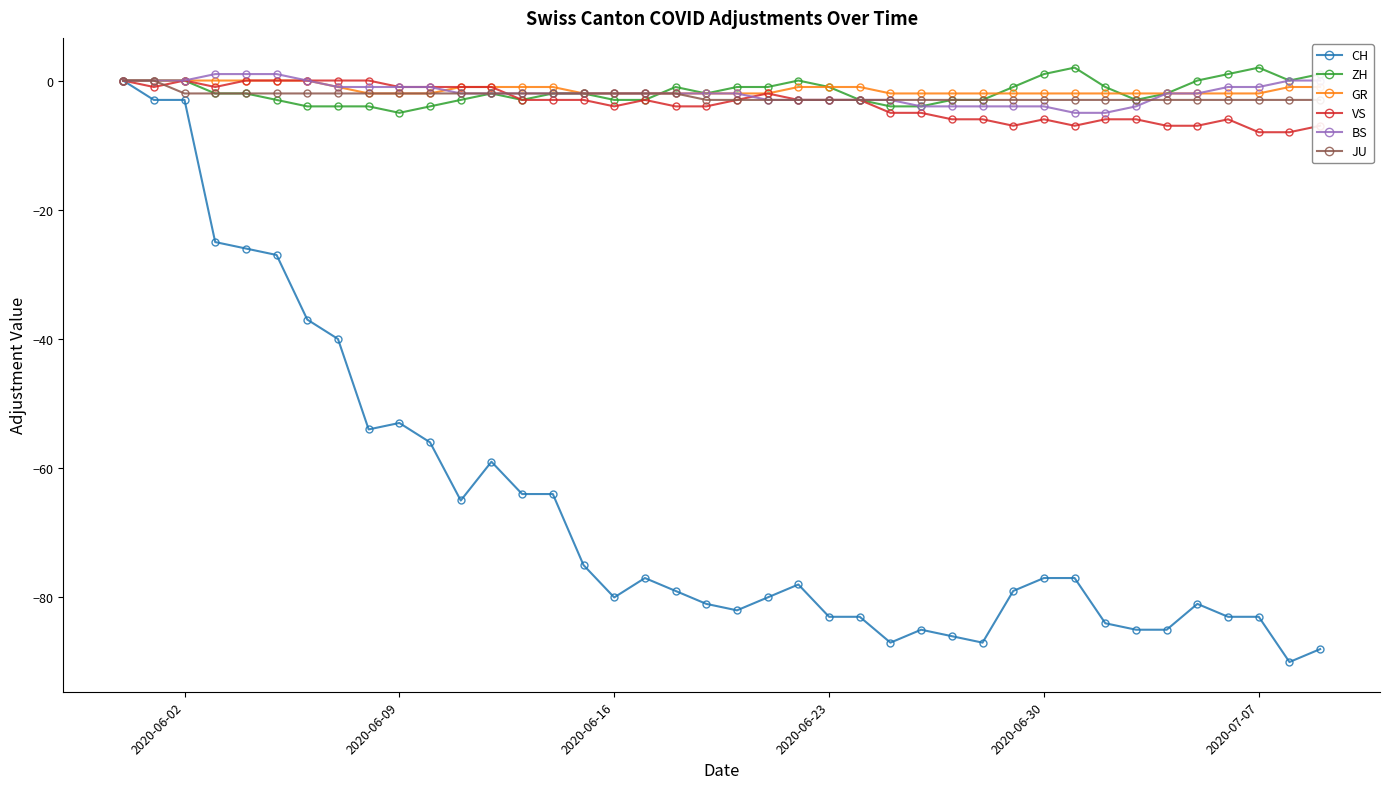

At which category does VS reach its first local peak?

2020-06-02